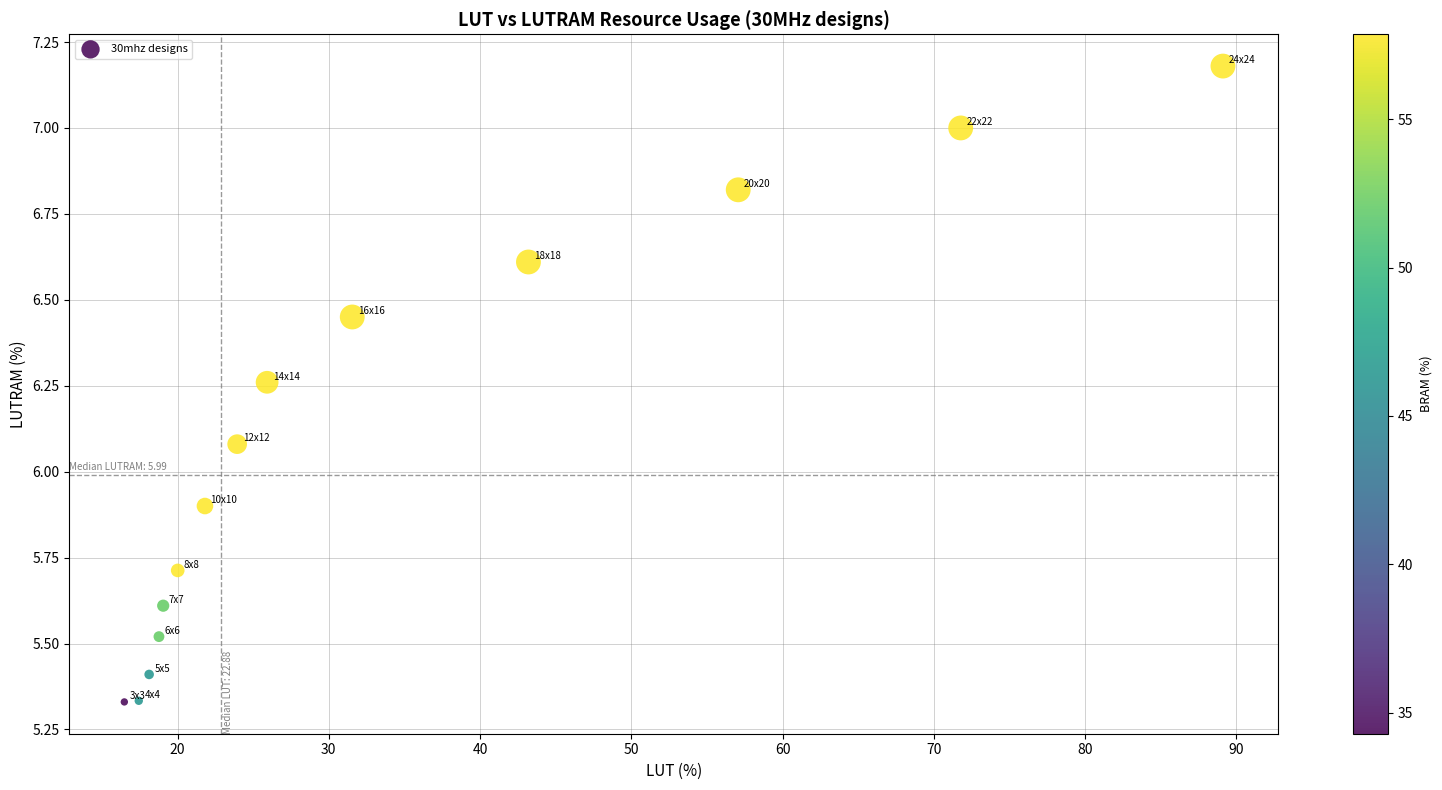

What is the range of X values (max minus min)?

72.6